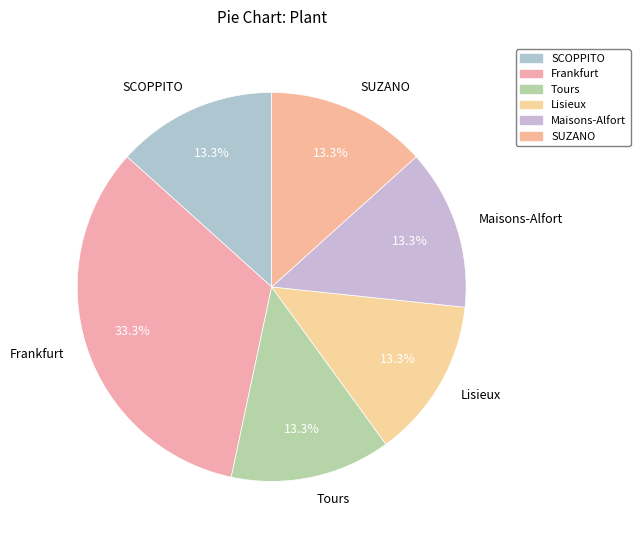

To the nearest percent, what percentage of the pie is Tours?

13%